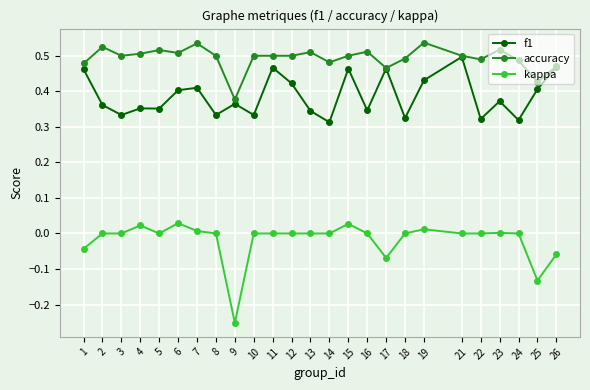

At which label does kappa reach its minimum?

9